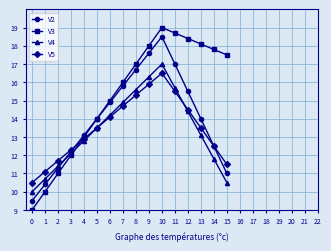

How many data points in V5 are less than 13?

7